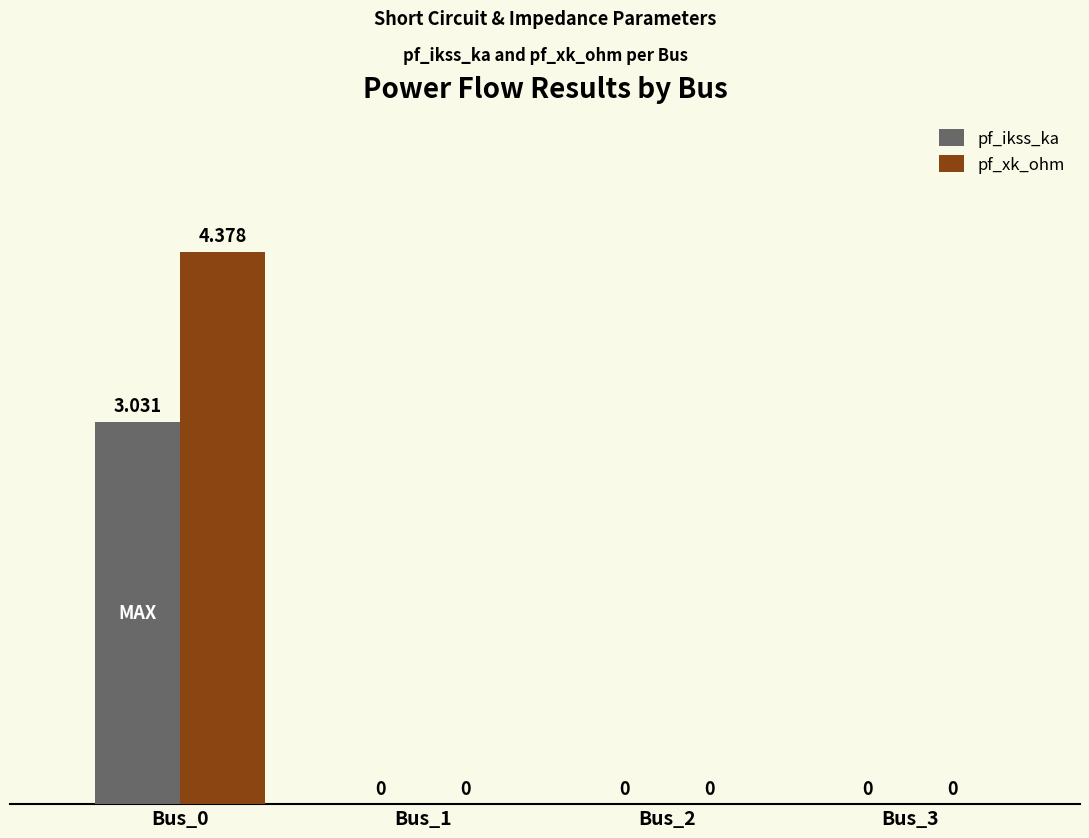

How many data points in pf_ikss_ka are above 0?

1